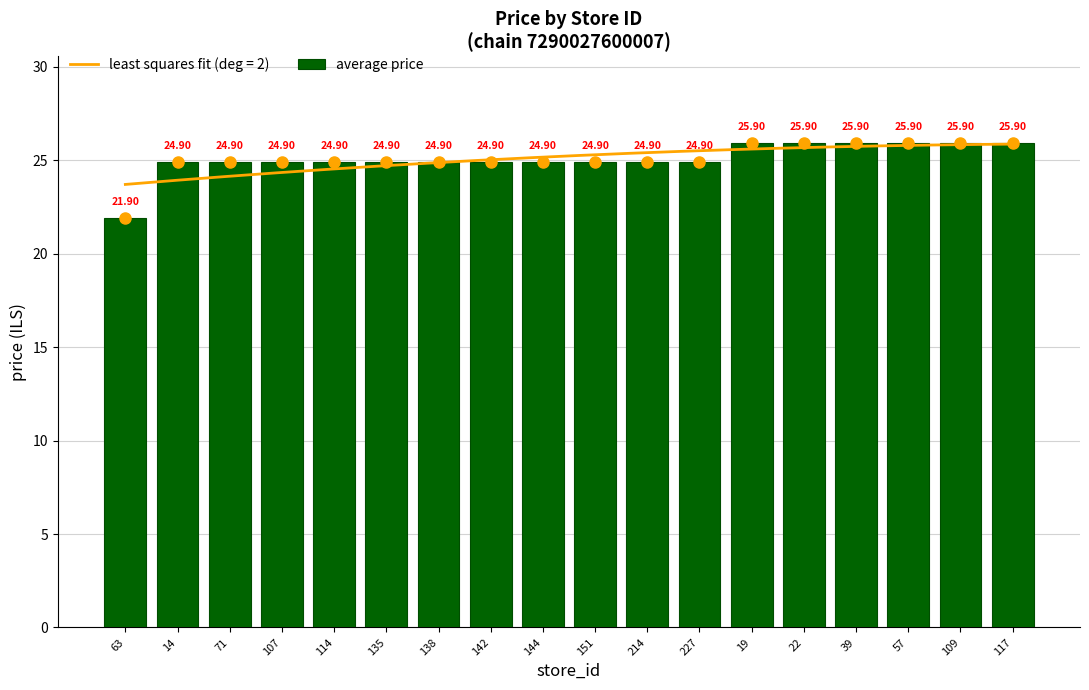

True or false: the data shows 24.9 at 138.

True